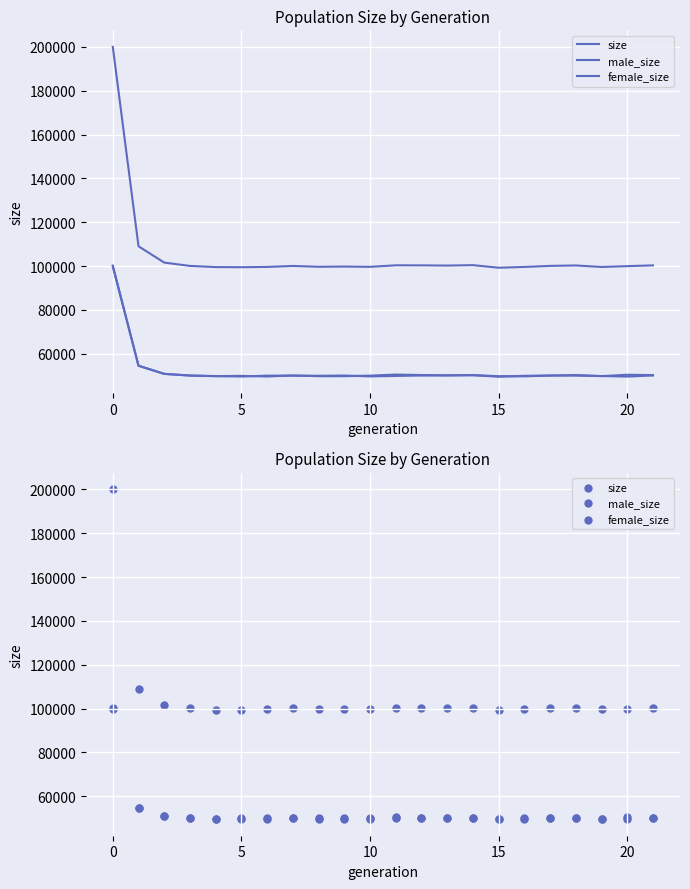

Which series has the largest total across all categories?

size